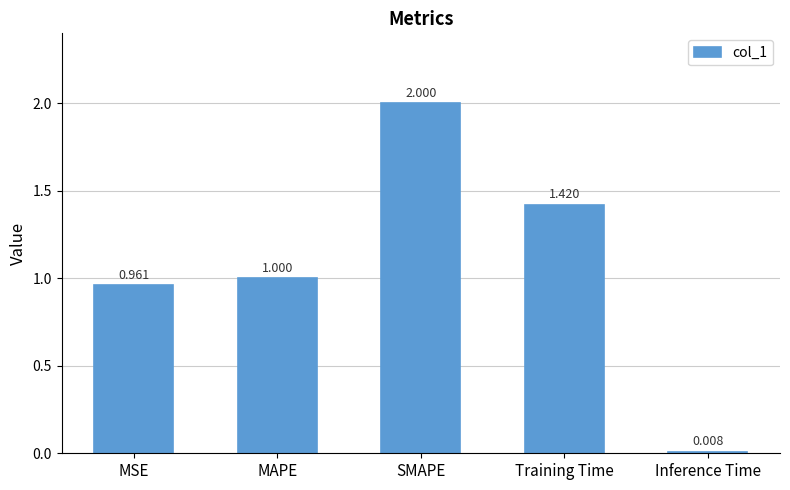

Rank the categories by value from lowest to highest.

Inference Time, MSE, MAPE, Training Time, SMAPE